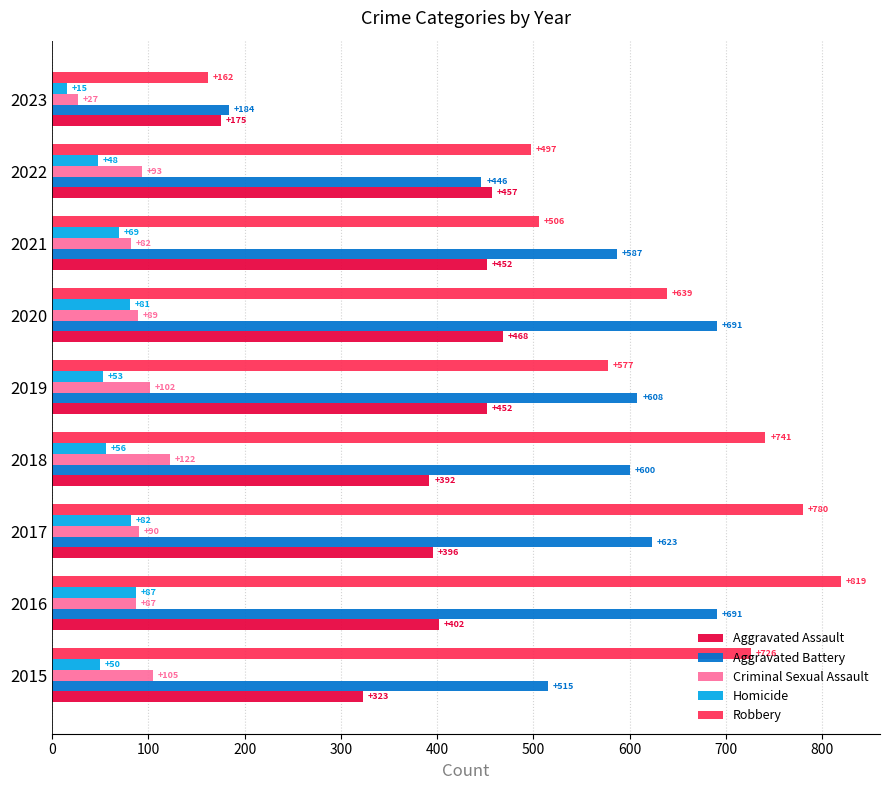

What is the spread (max minus min) of values at 2018?

685